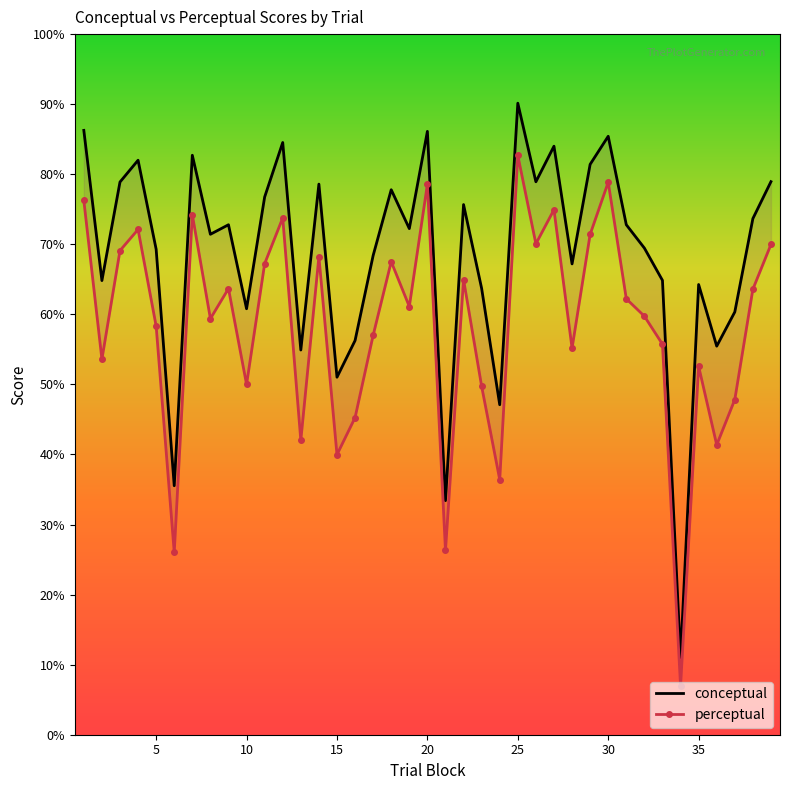

How many series are shown in this chart?

2